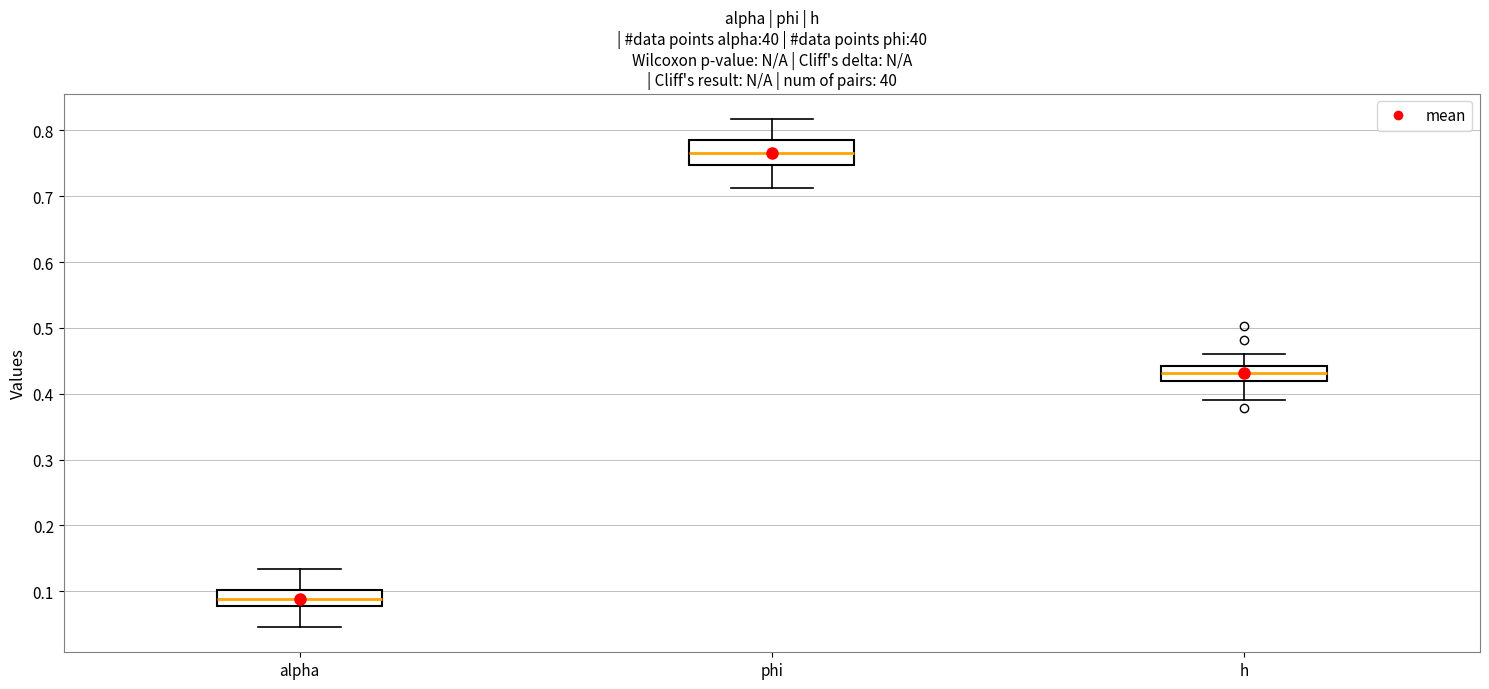

Which box is the tallest, from its lower edge to its upper edge?

phi